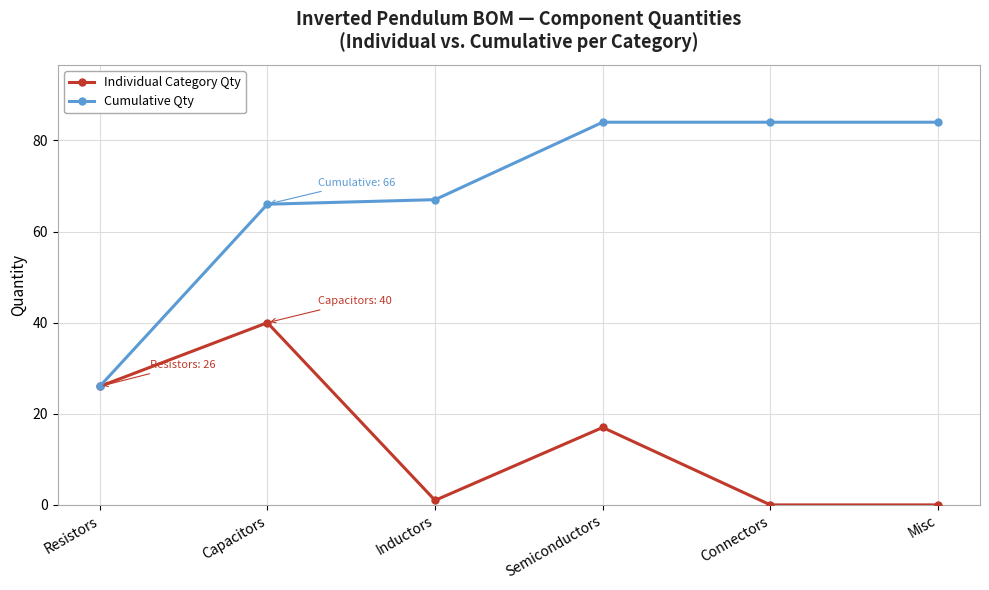

Between Semiconductors and Connectors, which series saw the biggest shift?

Individual Category Qty